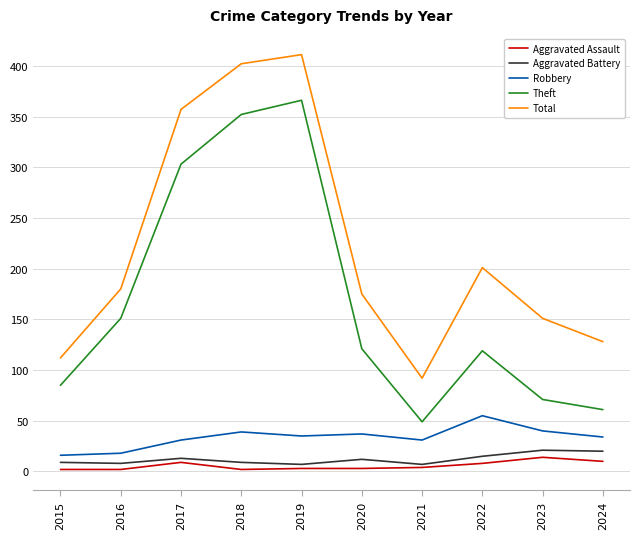

Which series changed the most between 2017 and 2019?

Theft